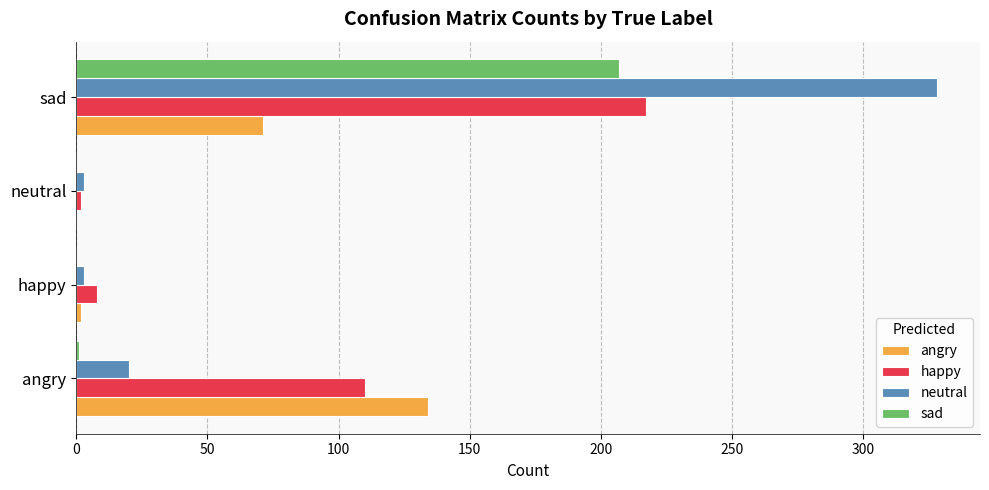

Between angry and happy, which series saw the biggest shift?

angry